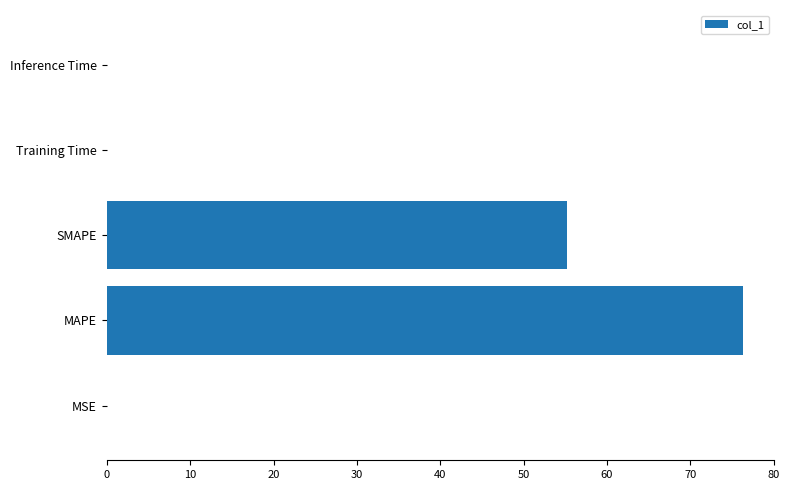

Between MSE and MAPE, which is larger?

MAPE